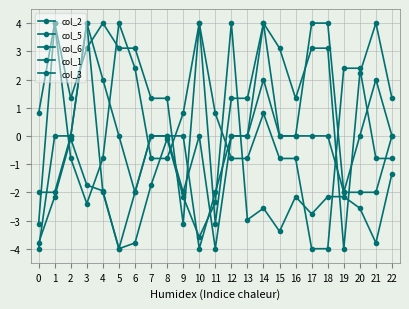

List the labels in order of col_1 value, smallest first.

0, 11, 6, 9, 19, 1, 2, 5, 7, 8, 10, 12, 13, 15, 16, 20, 22, 4, 21, 3, 14, 17, 18